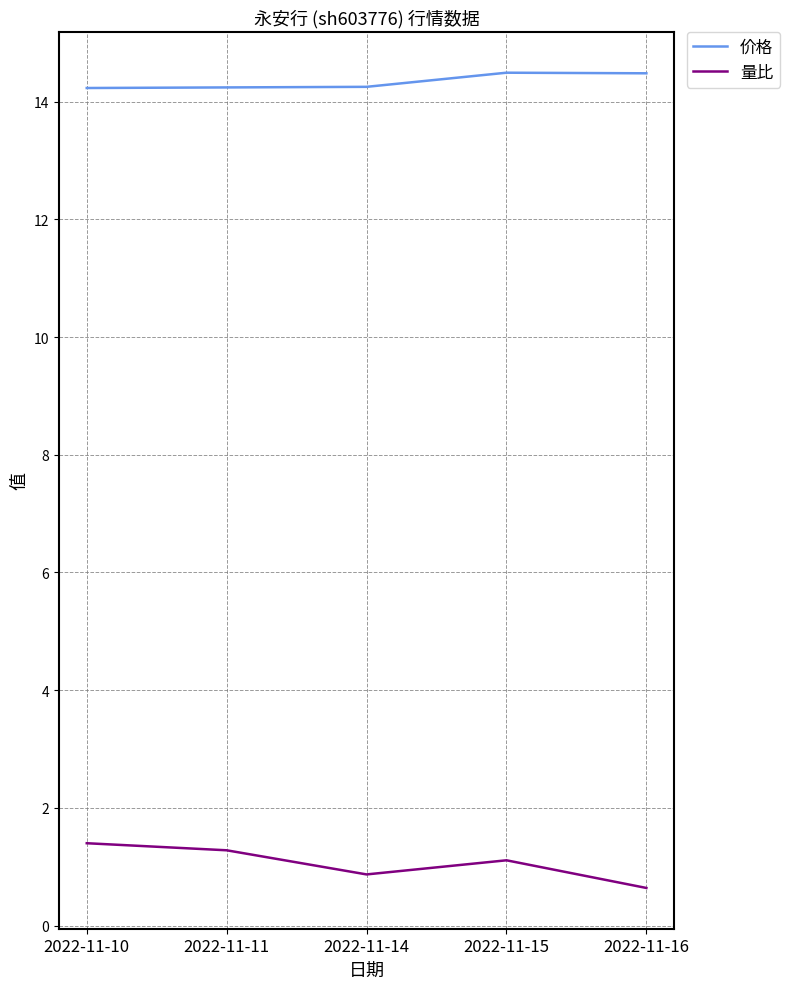

What is the lowest value of the 量比 series?

0.6